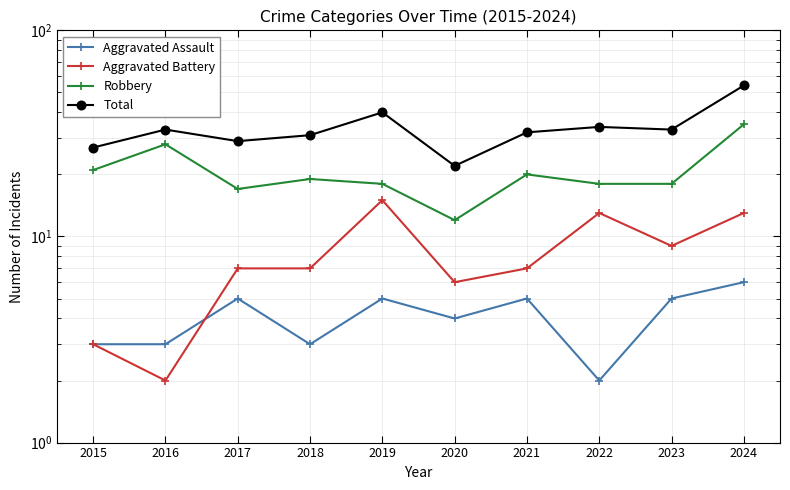

Does the chart have visible grid lines?

Yes